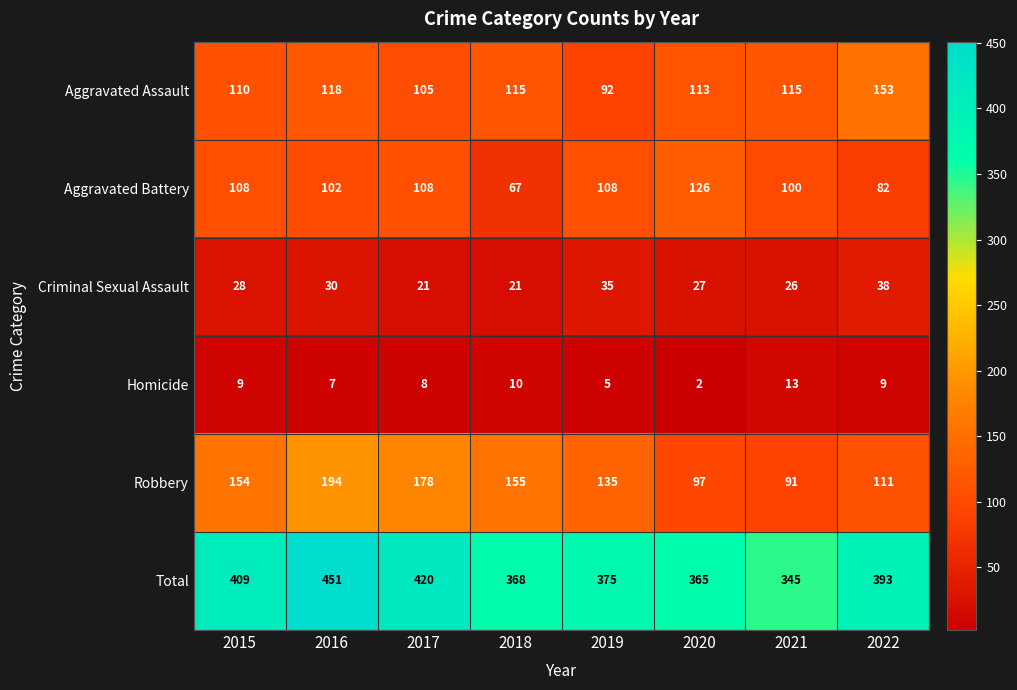

Count the number of categories in the chart.

8